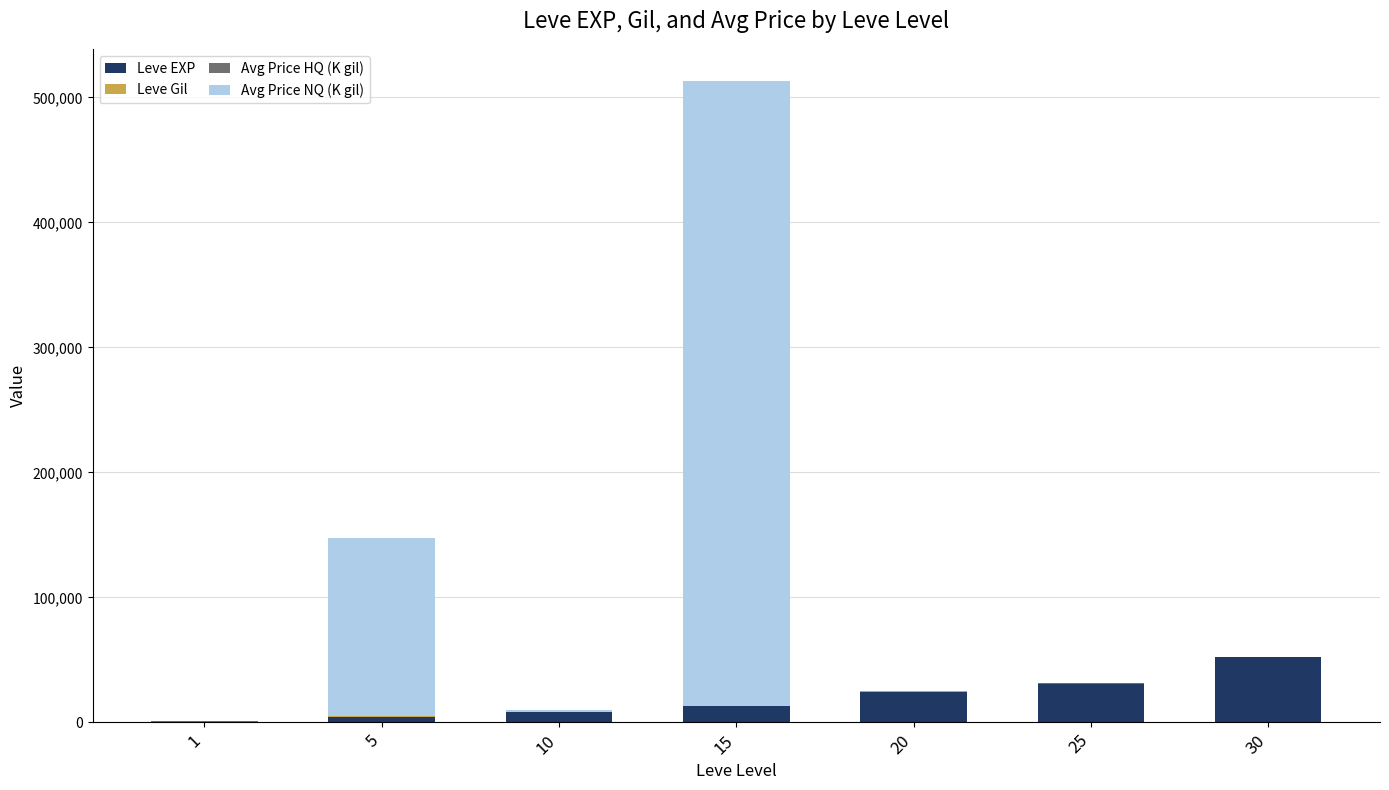

At which category is the sum across all series the highest?

15